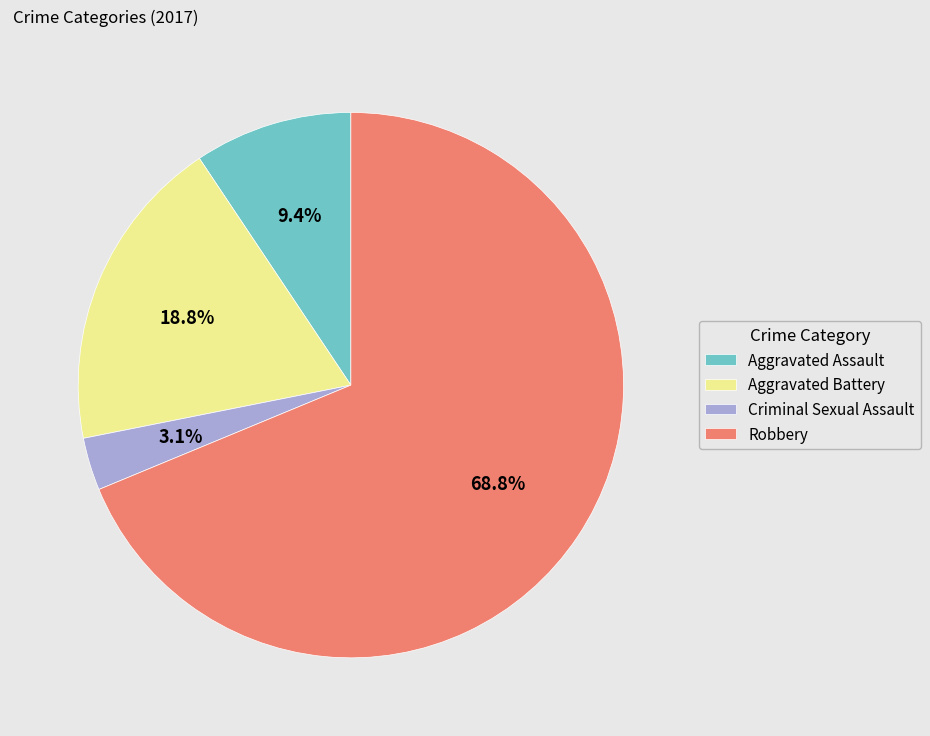

Which has a higher value, Aggravated Battery or Criminal Sexual Assault?

Aggravated Battery